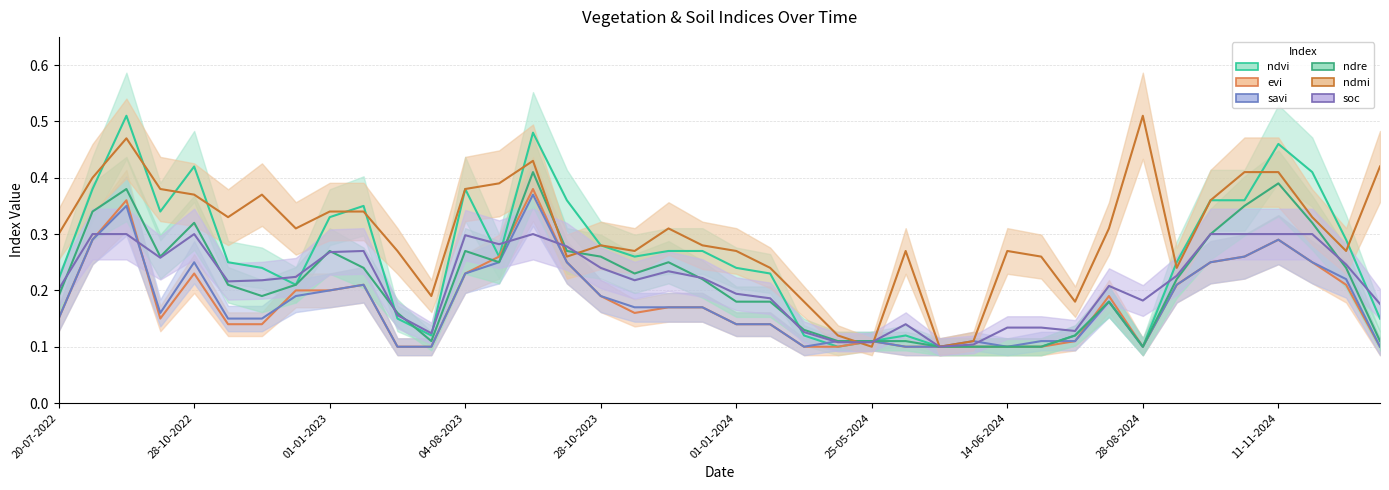

At which category does ndvi reach its first local valley?

08-10-2022